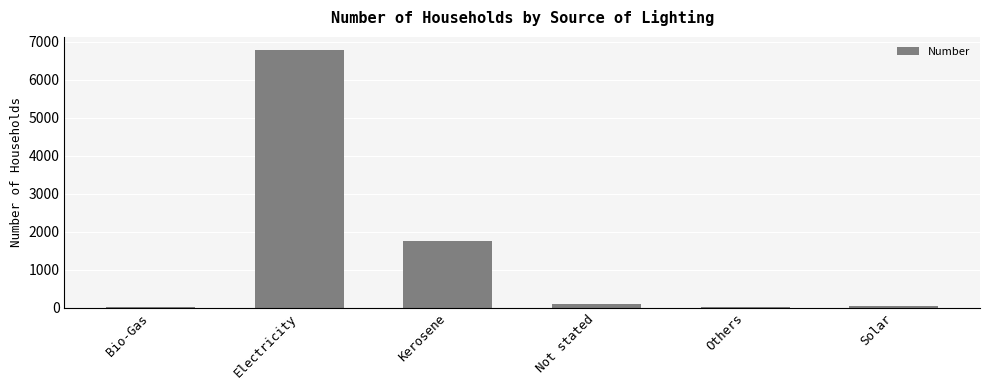

The chart shows a value of 1044 at Kerosene. True or false?

False